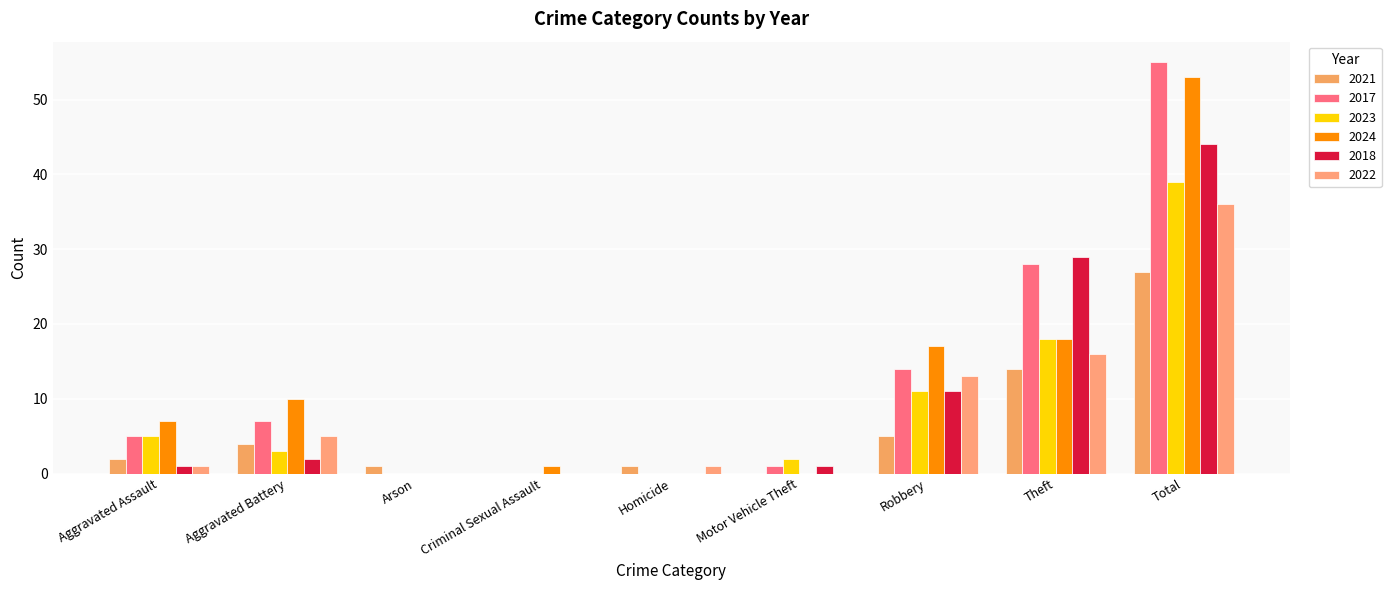

List the labels in order of 2017 value, largest first.

Total, Theft, Robbery, Aggravated Battery, Aggravated Assault, Motor Vehicle Theft, Arson, Criminal Sexual Assault, Homicide